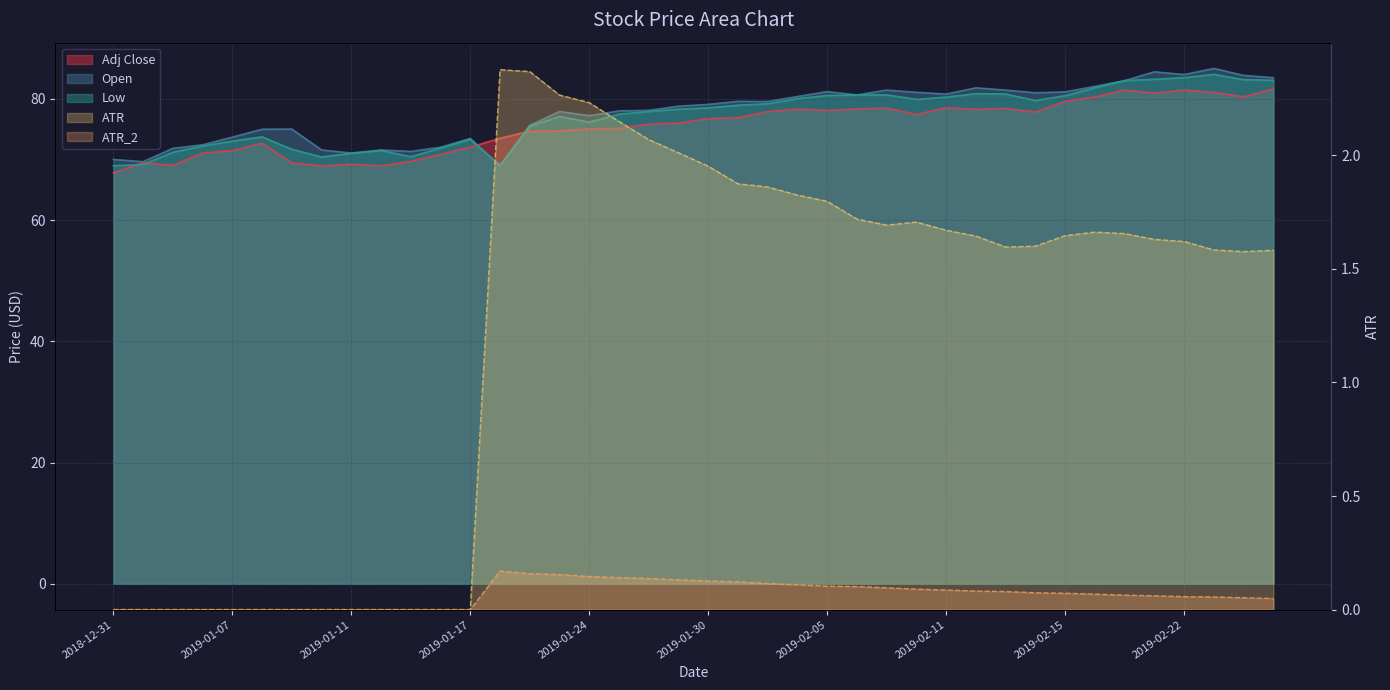

How many lines are shown in the chart?

5